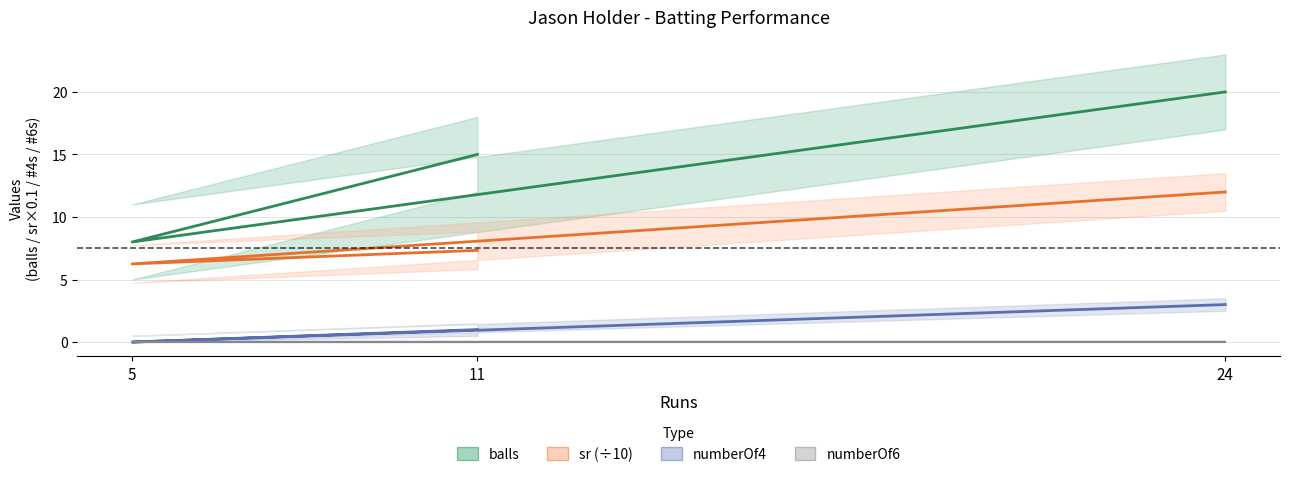

Is it true that balls equals 20.0 at 24?

True